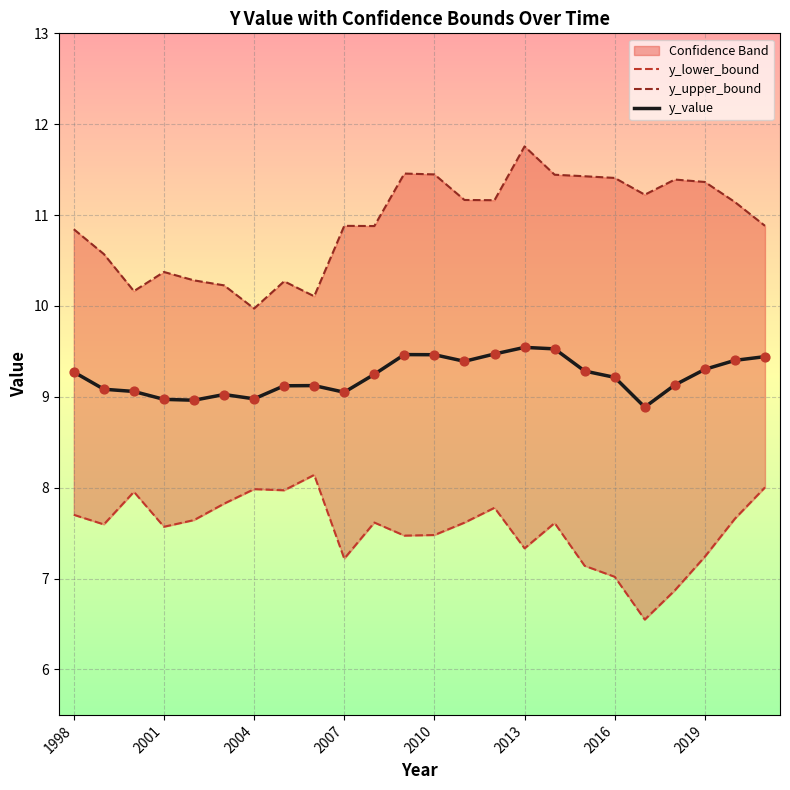

Which series has the largest total across all categories?

y_upper_bound